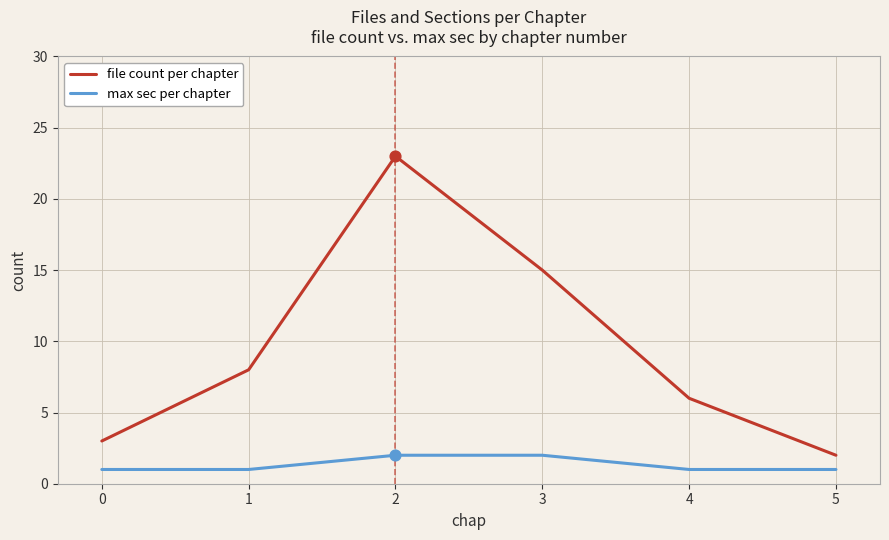

What is the total value across all series at 0?

4